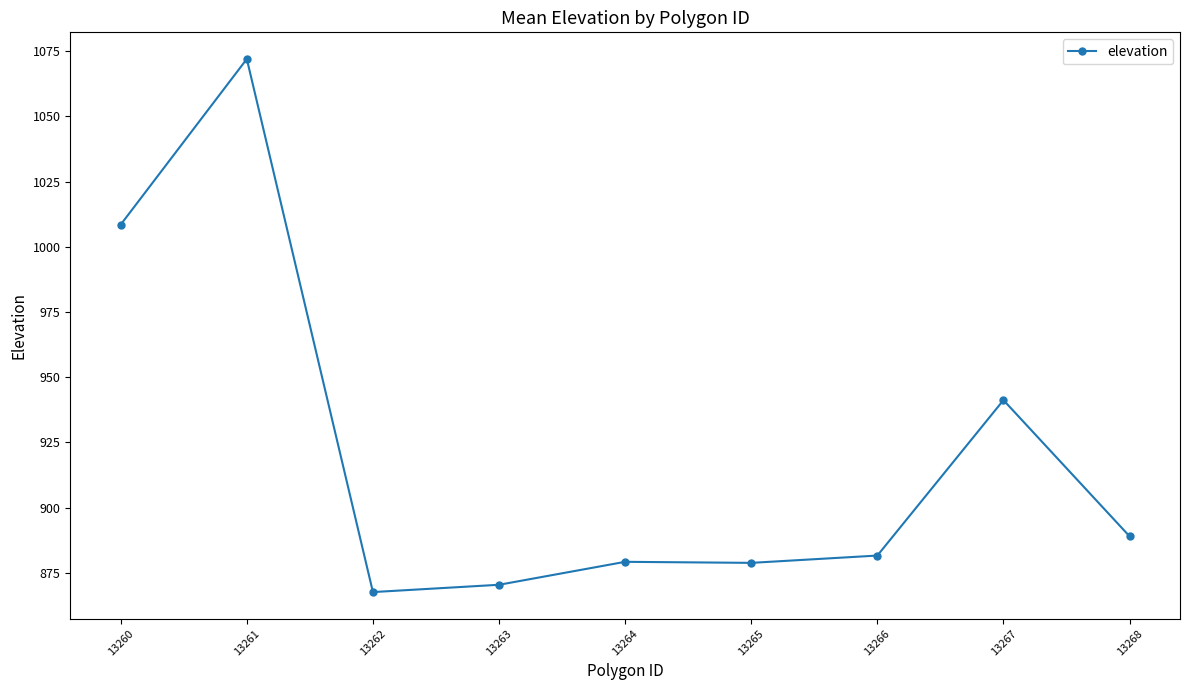

How many categories are shown in the chart?

9